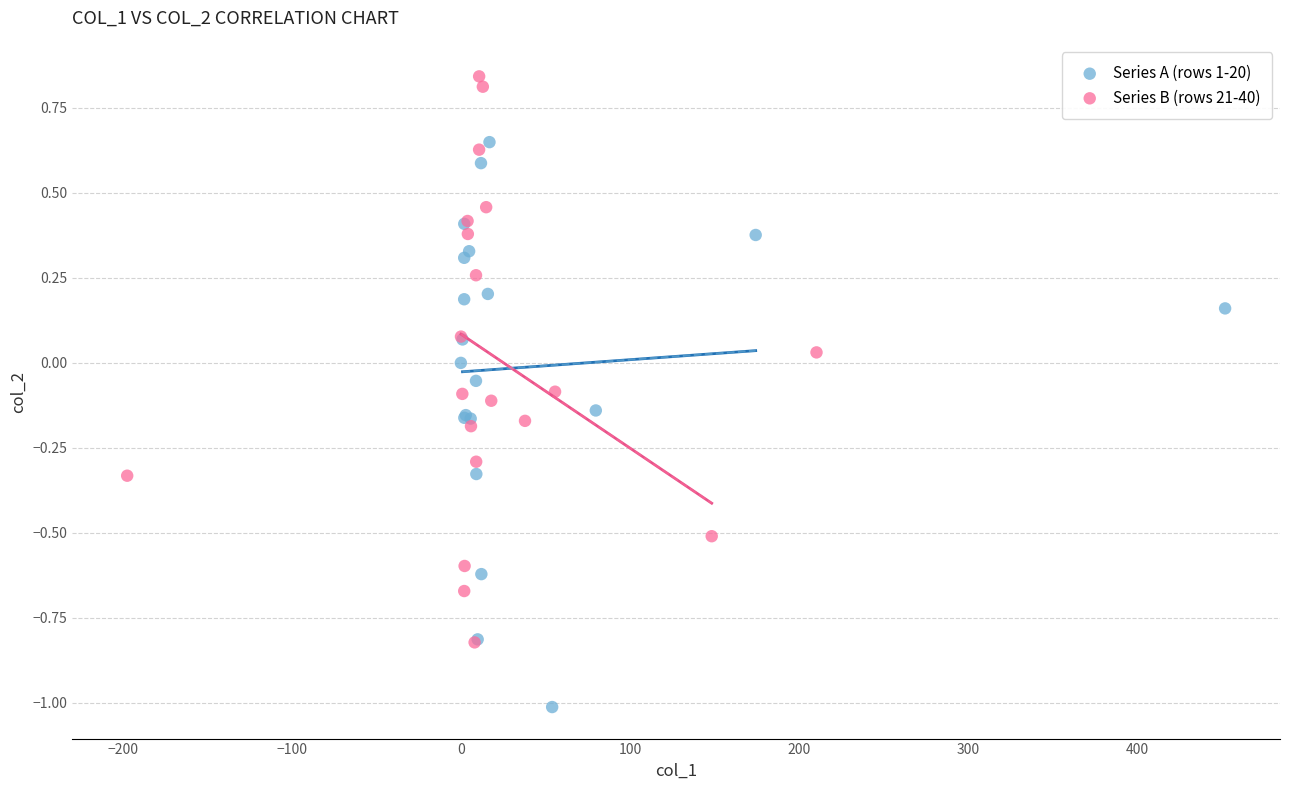

Which series contains the lowest Y value?

Series A (rows 1-20)